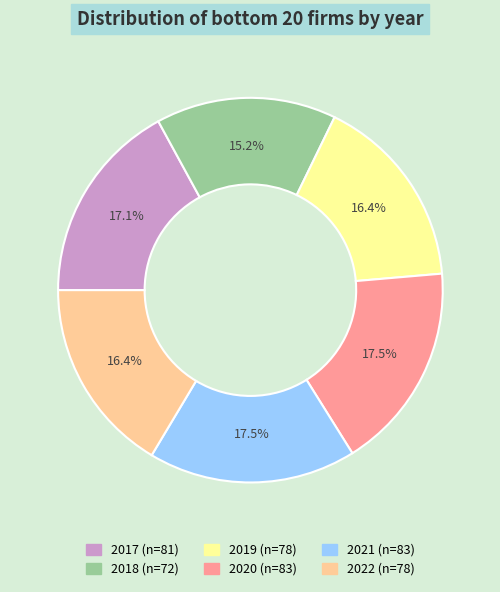

What percentage do 2021 and 2022 together represent?

33.9%